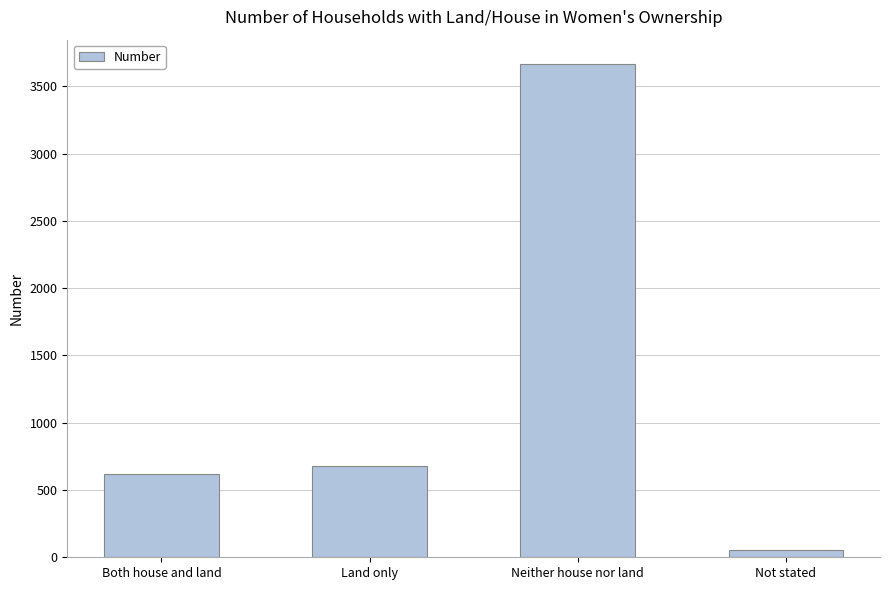

What is the label of the 1st bar from the left?

Both house and land